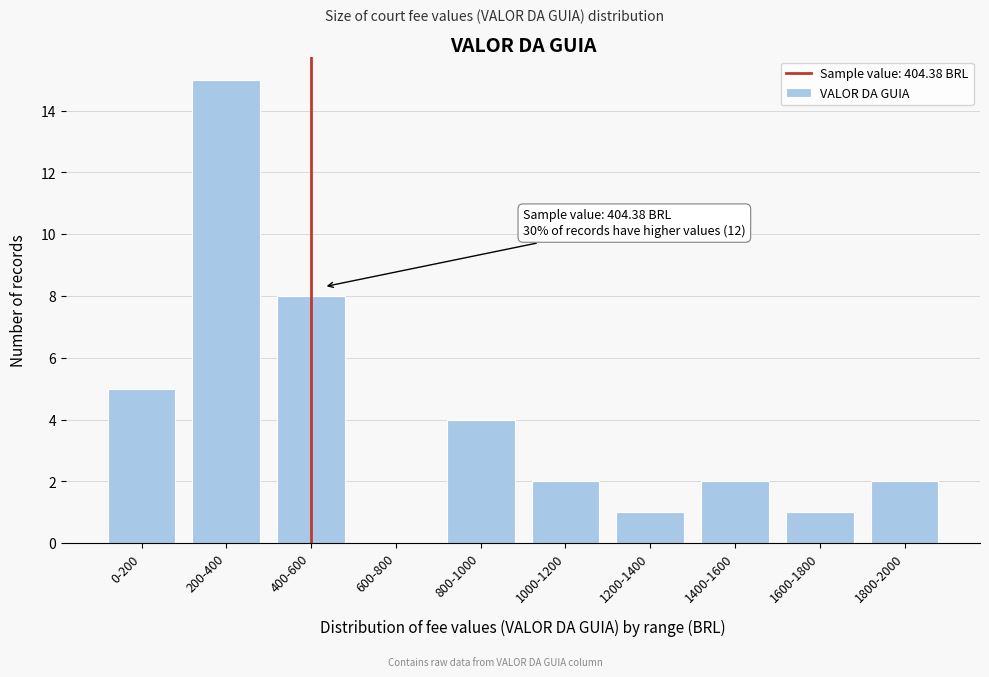

Reading right to left, what are all the values shown in this chart?

1800-2000=2	1600-1800=1	1400-1600=2	1200-1400=1	1000-1200=2	800-1000=4	600-800=0	400-600=8	200-400=15	0-200=5